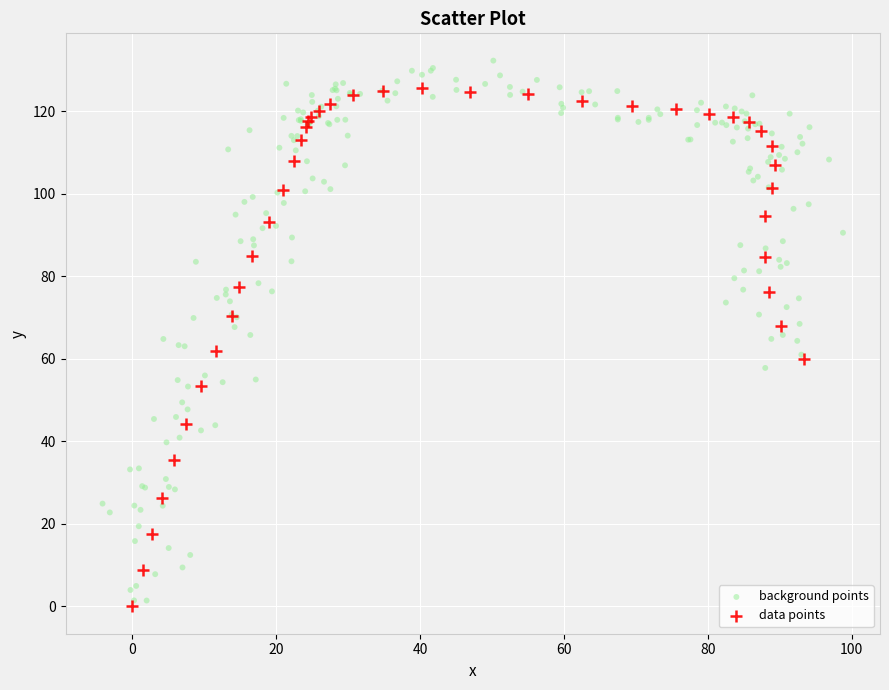

Which series reaches the maximum Y coordinate?

background points